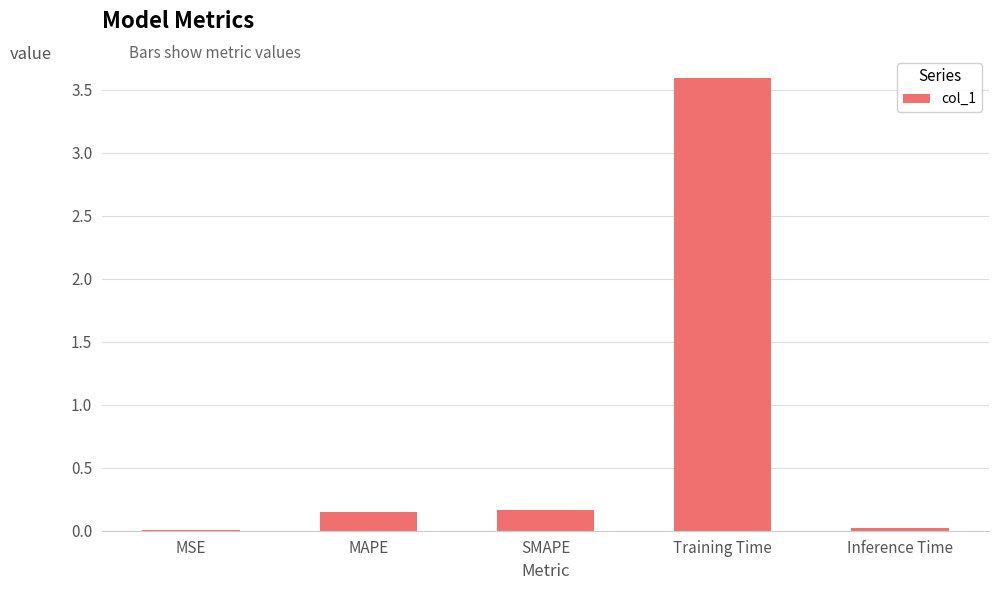

What is the sum of the values at Training Time and SMAPE?

3.8